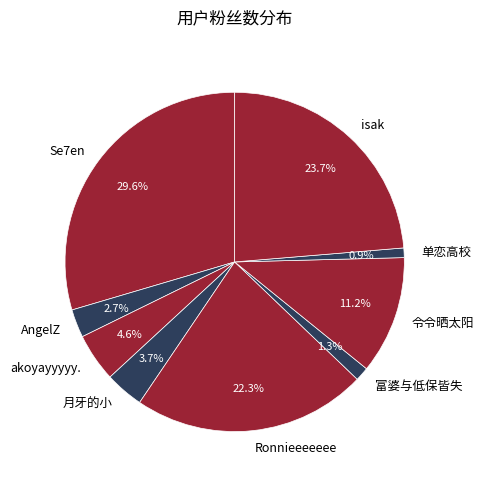

Which slice is the largest?

Se7en